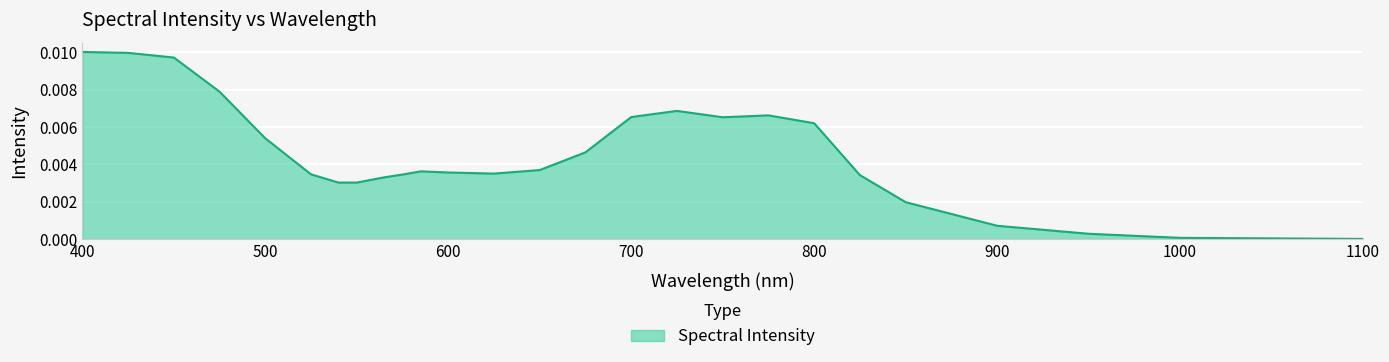

What is the sum of all values?

0.1